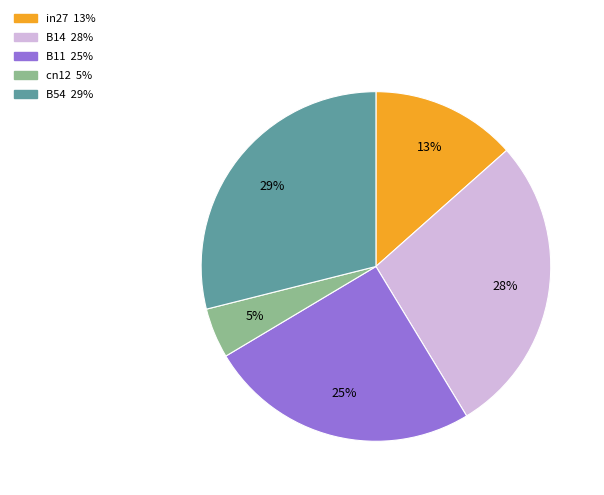

What percentage is the B54 slice, to the nearest percent?

29%